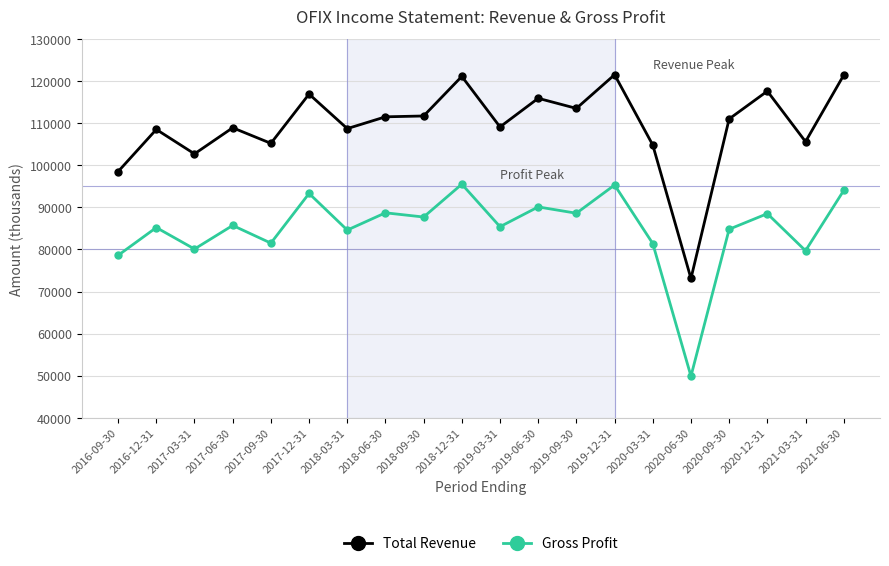

At which label is Total Revenue closest to 97300?

2016-09-30